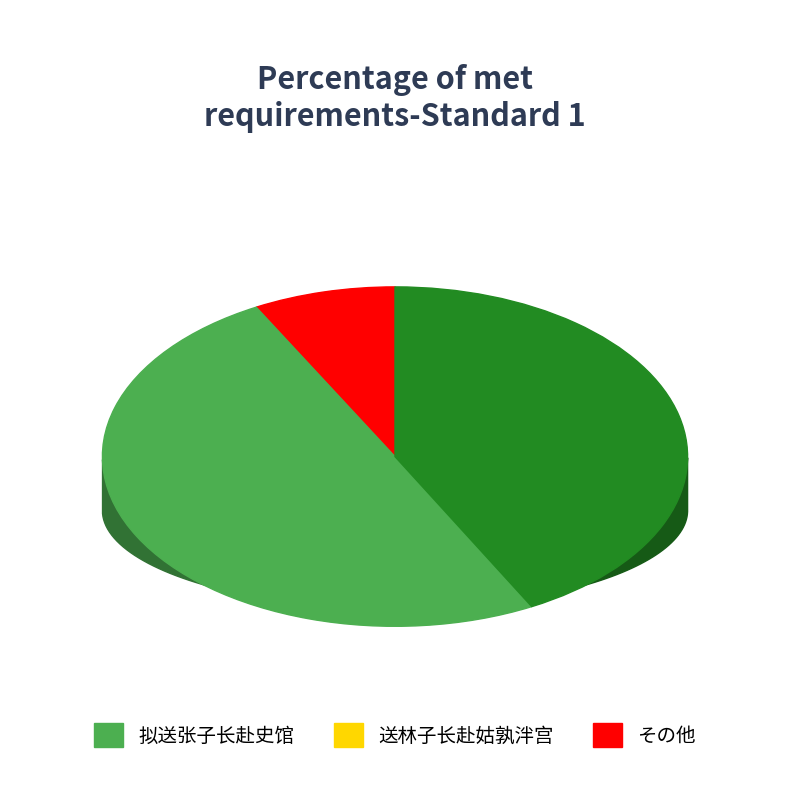

How many segments does this pie chart have?

3